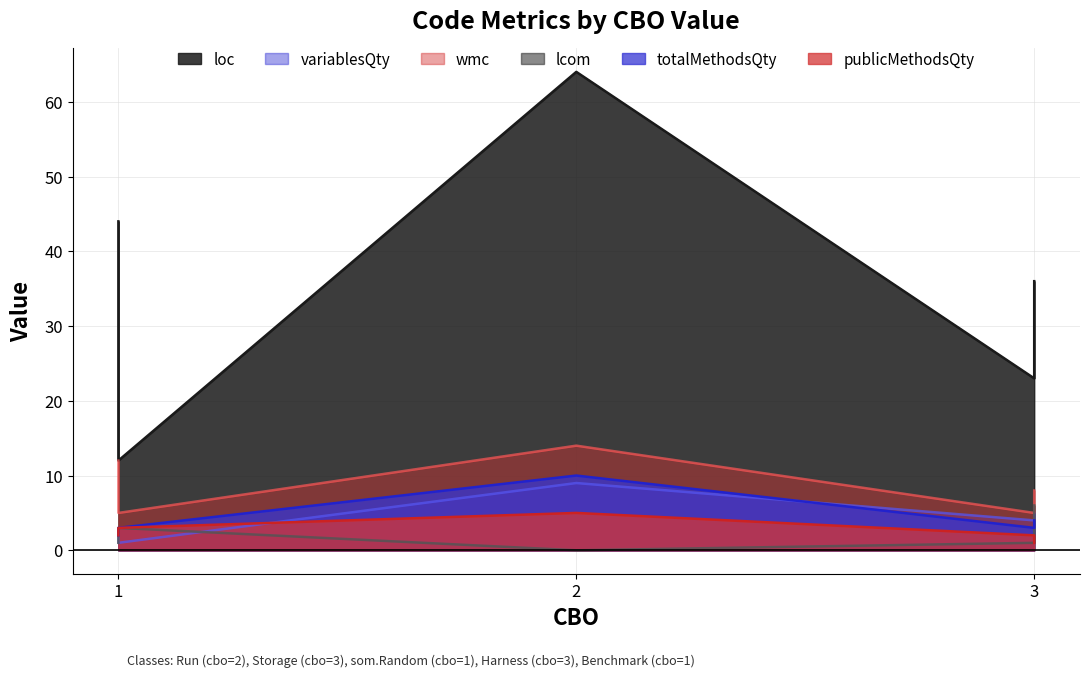

Between 1 and 1, which is larger?

1